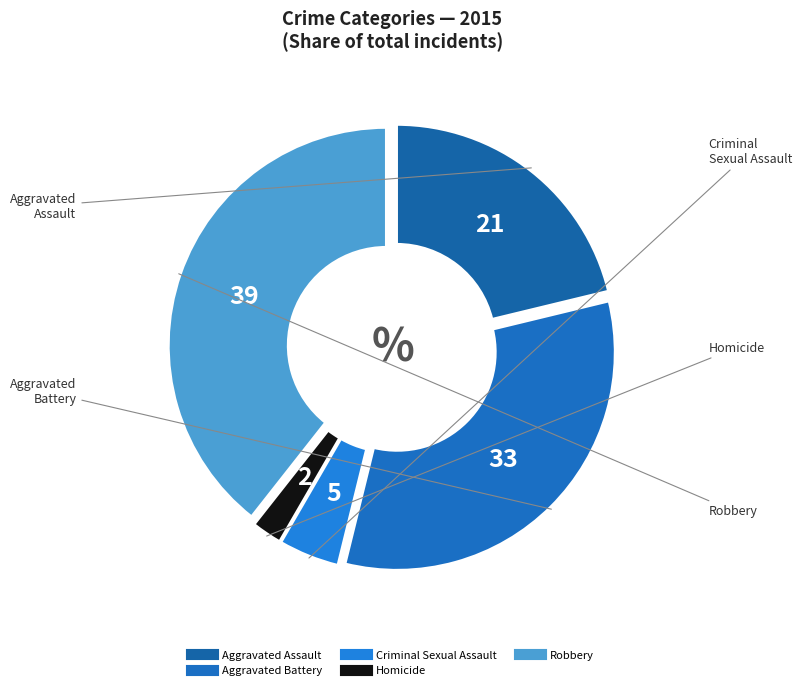

Approximately how many times larger is the value at Aggravated Assault compared to Homicide?

9.4